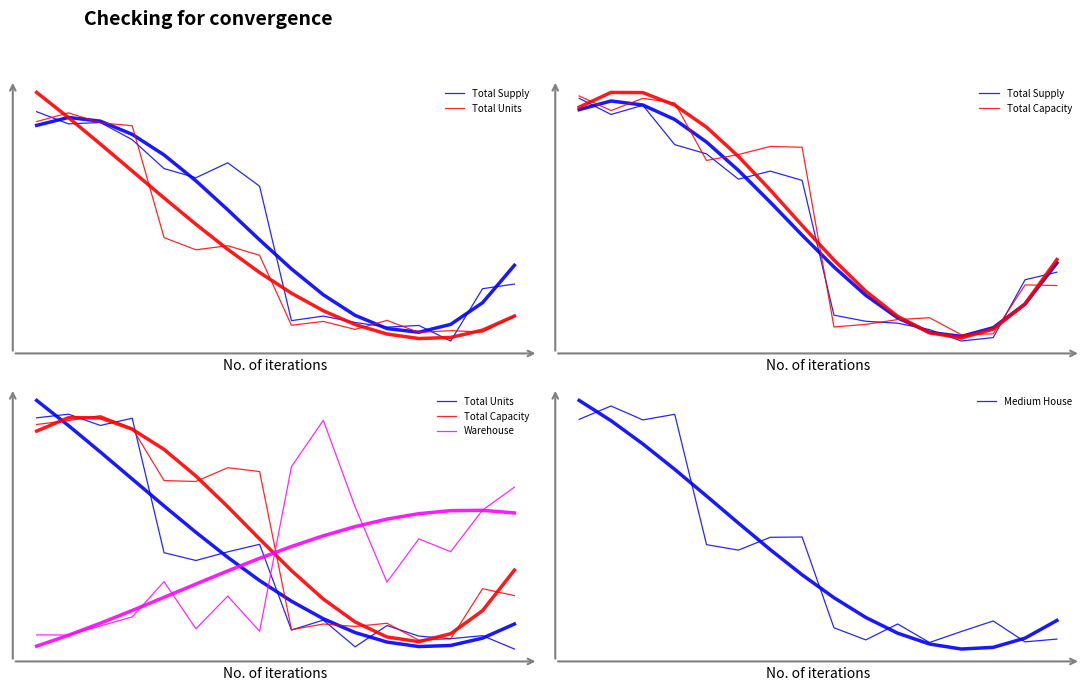

Does the chart have visible grid lines?

No